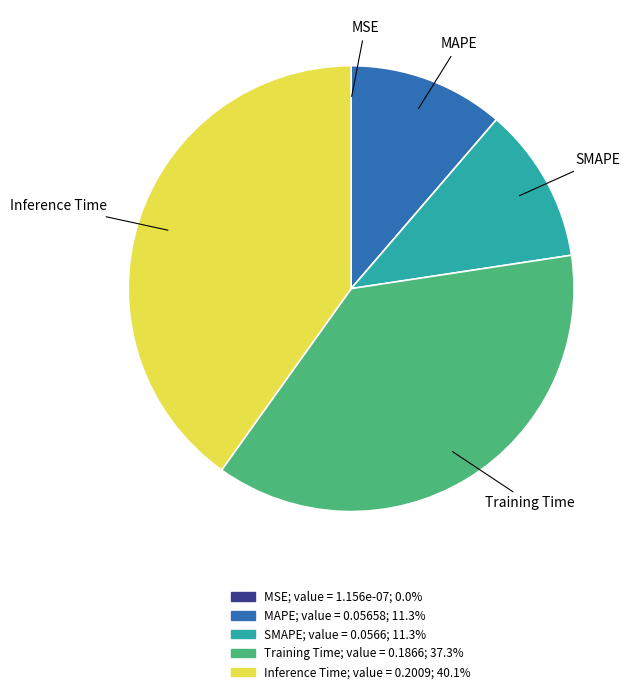

Which slice is the largest?

Inference Time